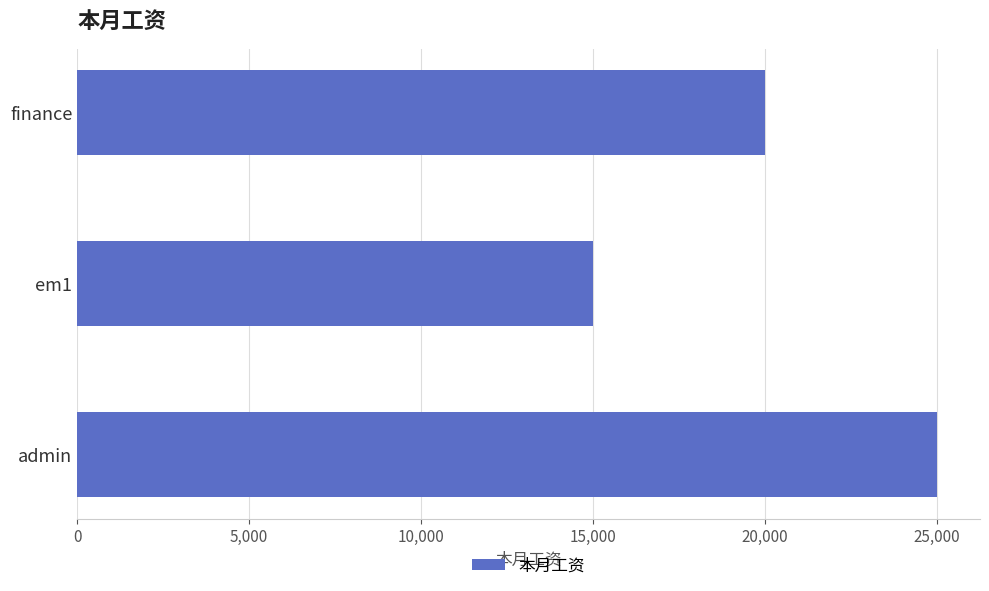

At which label is the value closest to 20000?

finance